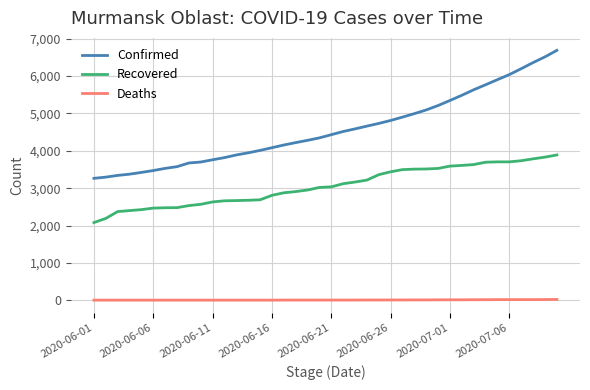

True or false: Recovered and Confirmed cross at least once.

False